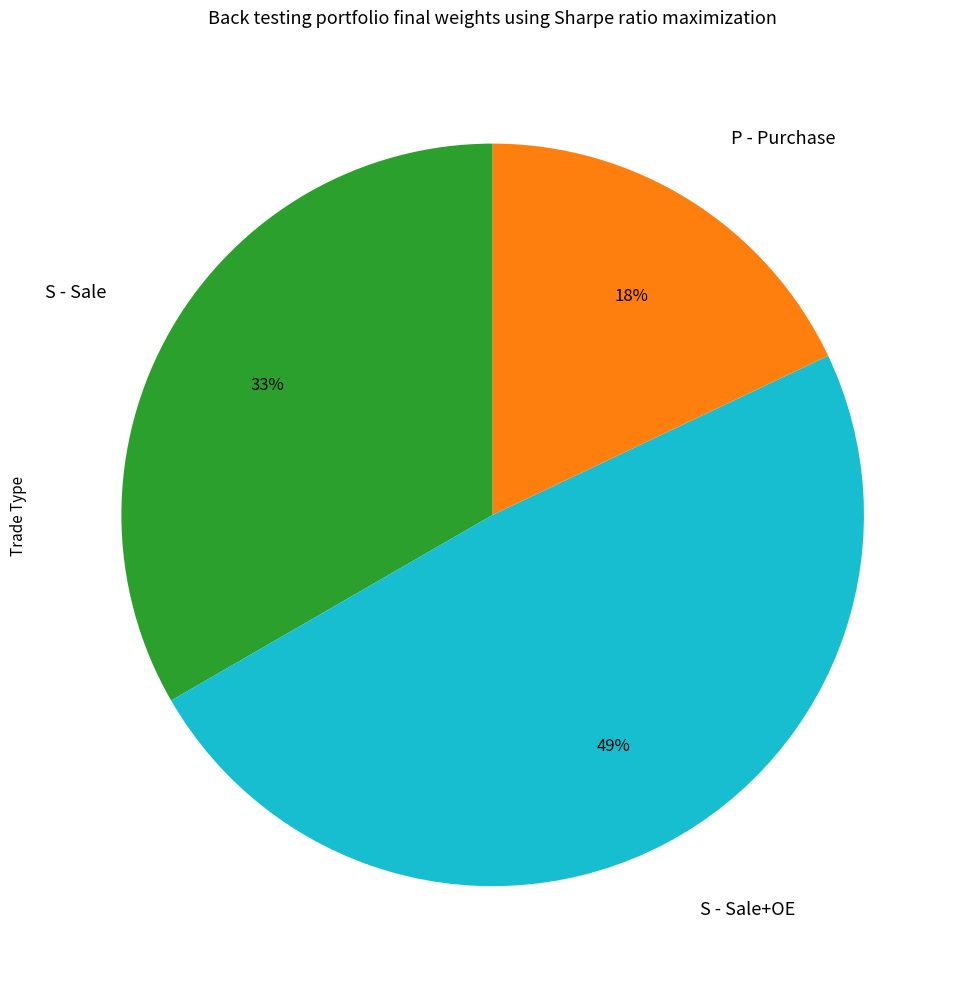

Do S - Sale+OE and P - Purchase together represent more than half of the pie?

Yes